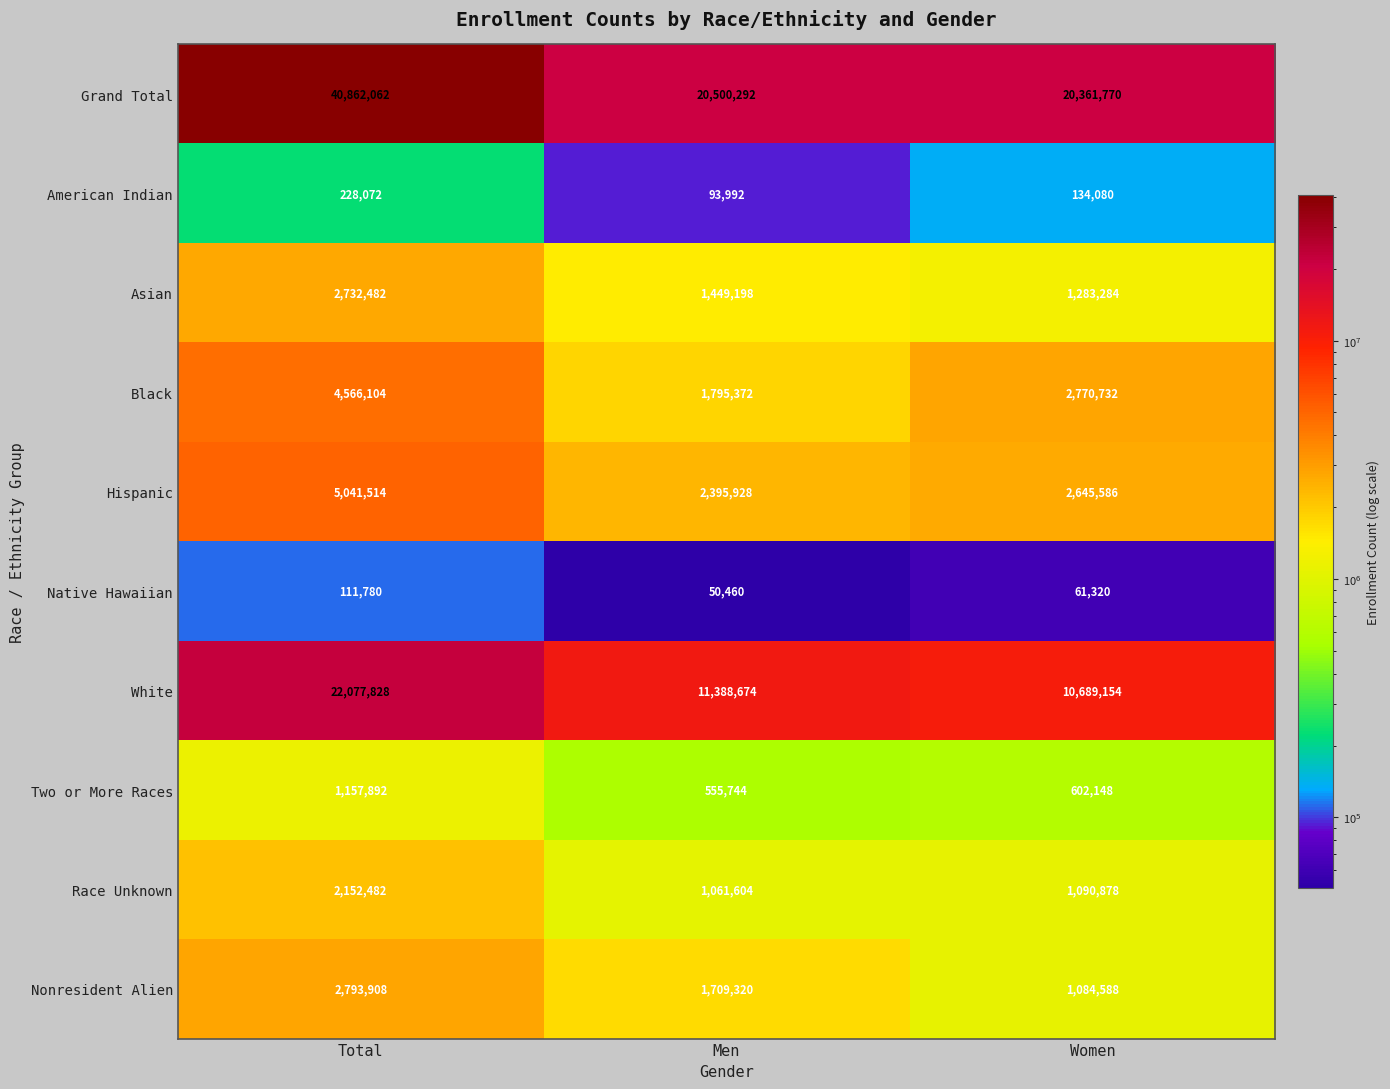

True or false: American Indian has a value of 194620 at Women.

False